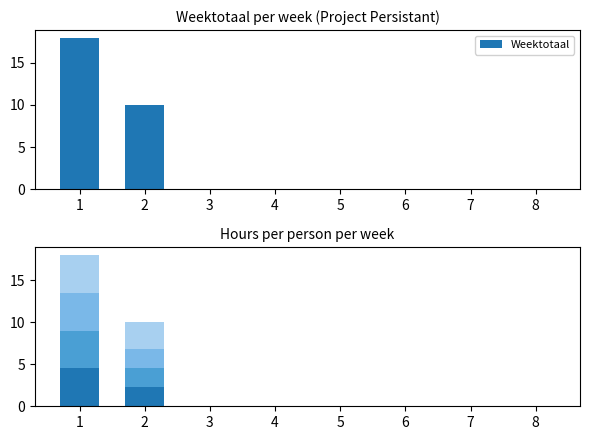

What is the maximum value shown in the chart?

18.0